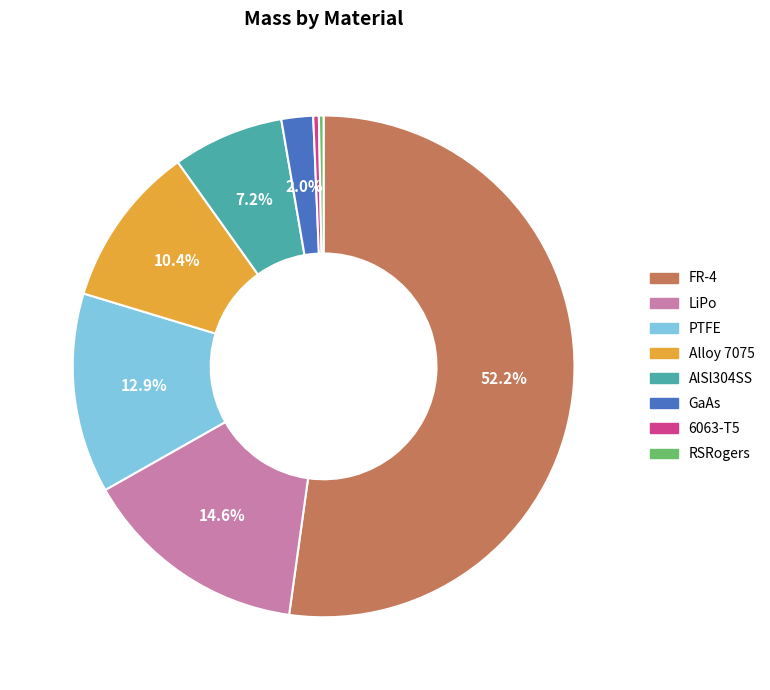

Is there any slice that represents more than half of the pie?

Yes